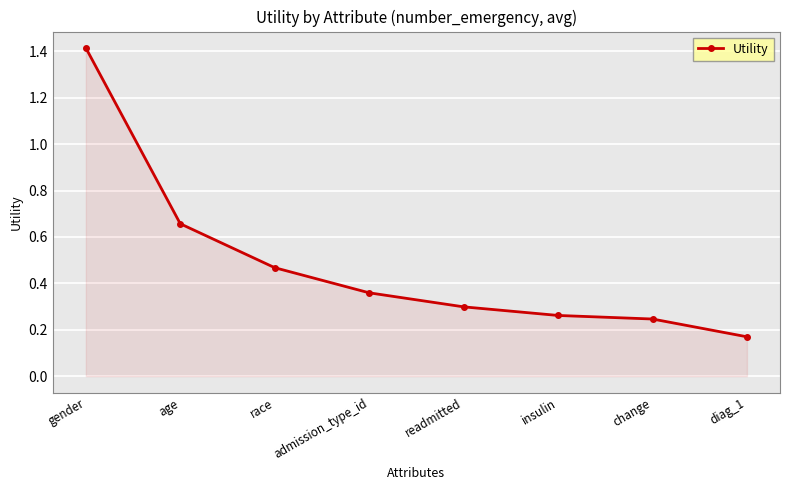

Where is the data nearest to the value 0?

diag_1